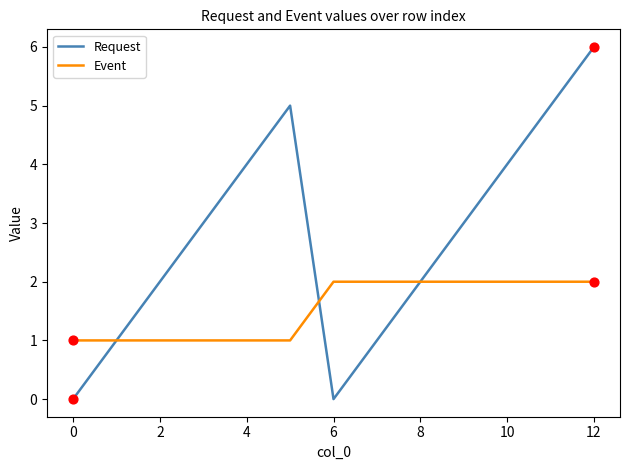

Which series has the largest total across all categories?

Request